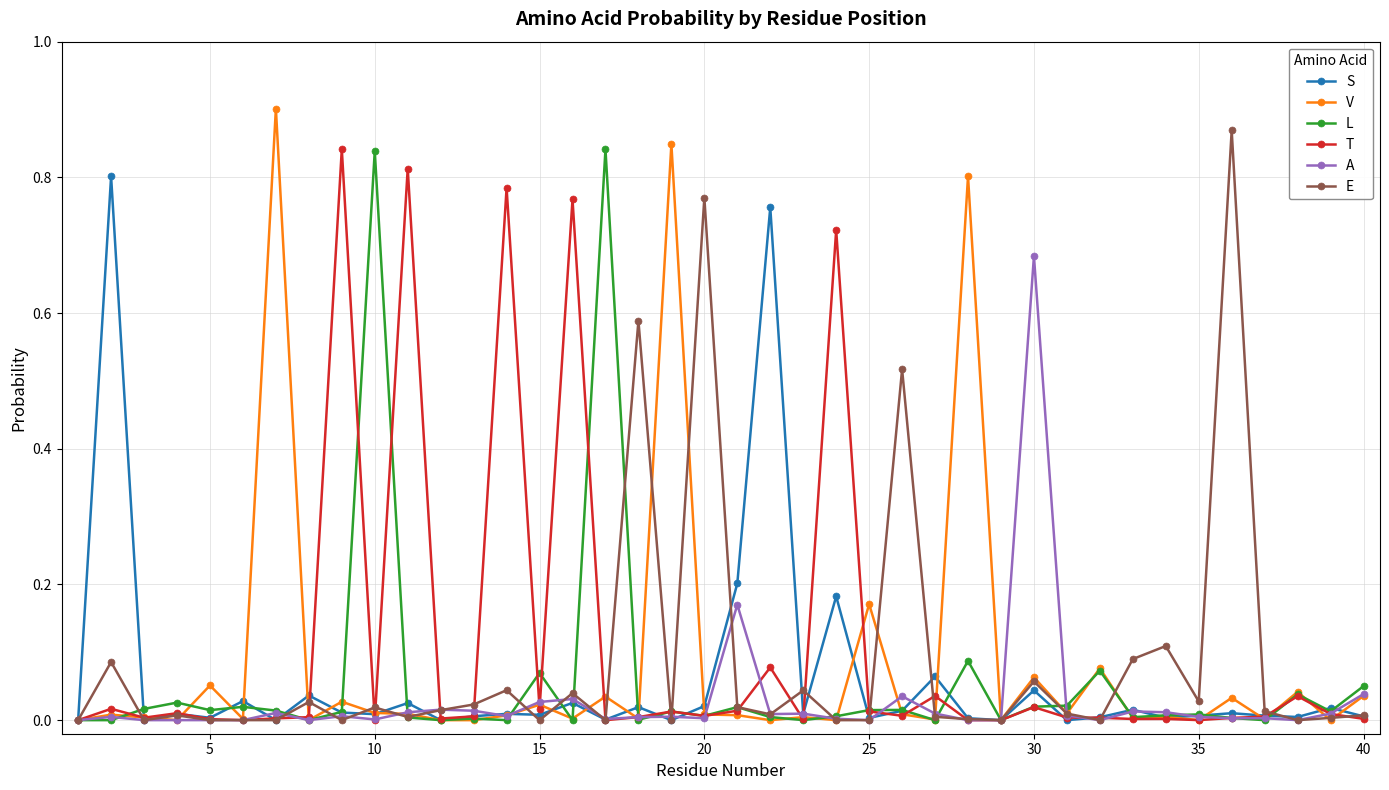

After their last crossing, which series has the higher values: E or L?

L